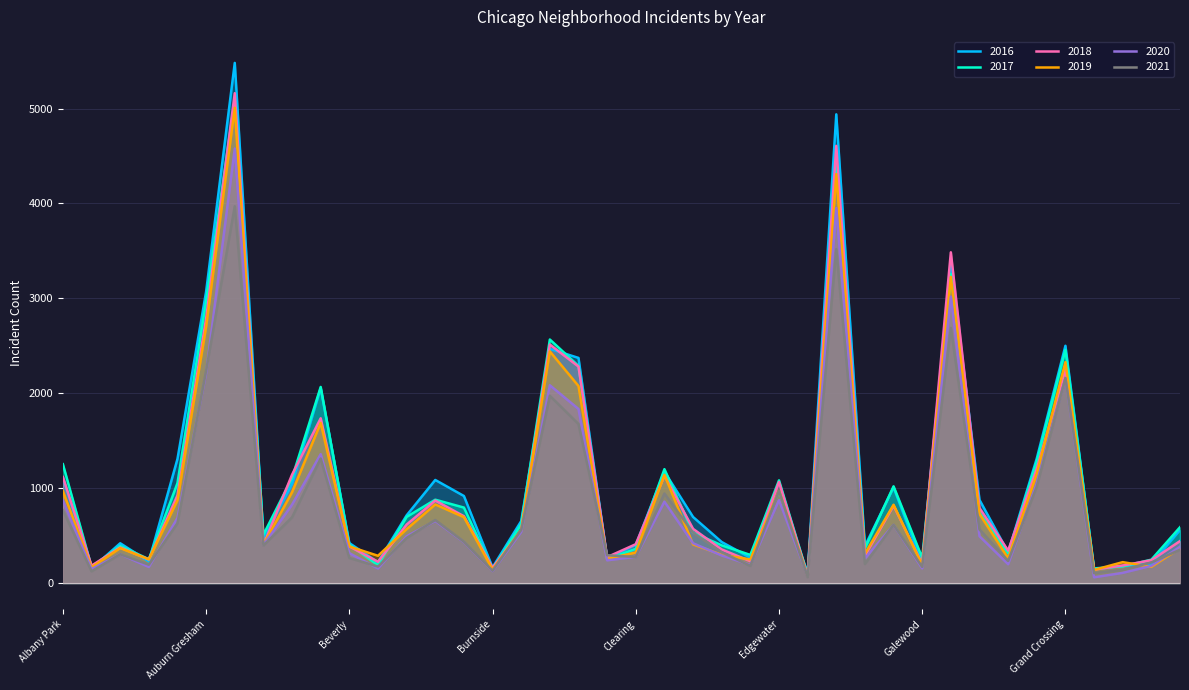

Which series has the widest spread of values?

2016